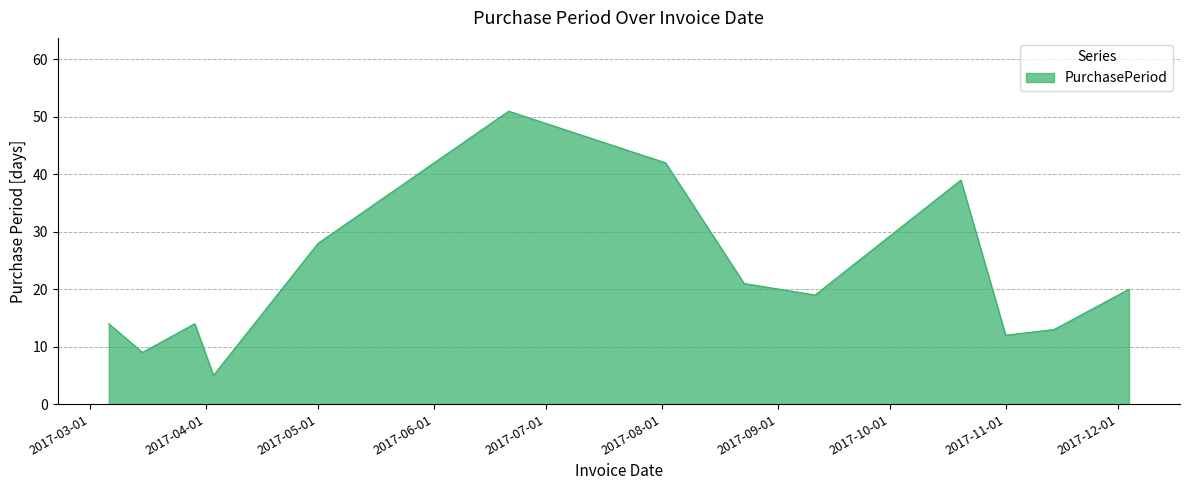

What is the smallest value displayed?

5